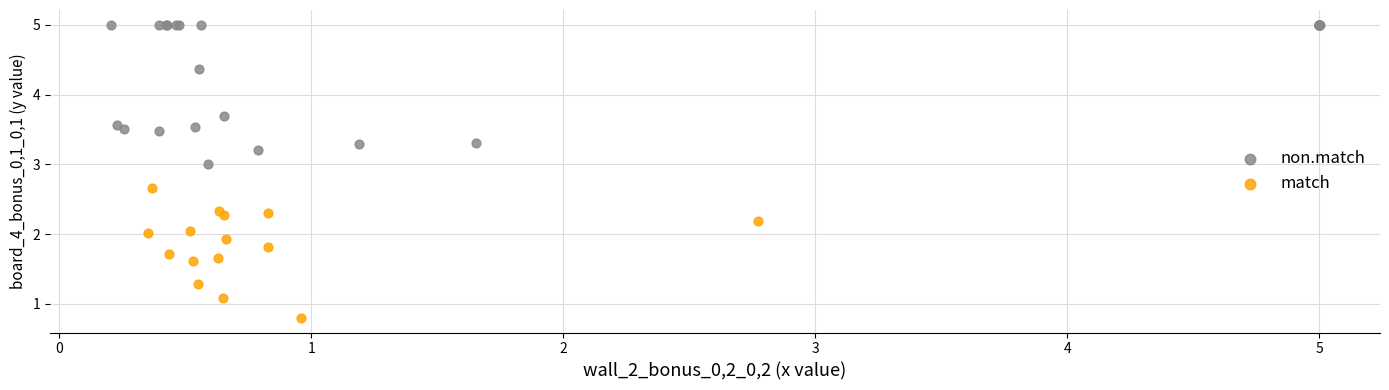

Which series has the widest spread of Y values?

non.match